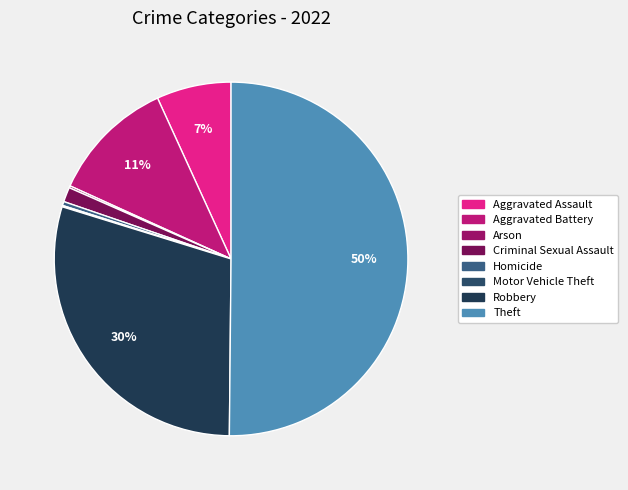

To the nearest percent, what is the average slice percentage?

12%